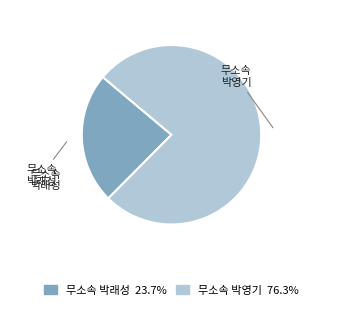

Do 무소속 박래성 and 무소속 박영기 together represent more than half of the pie?

Yes